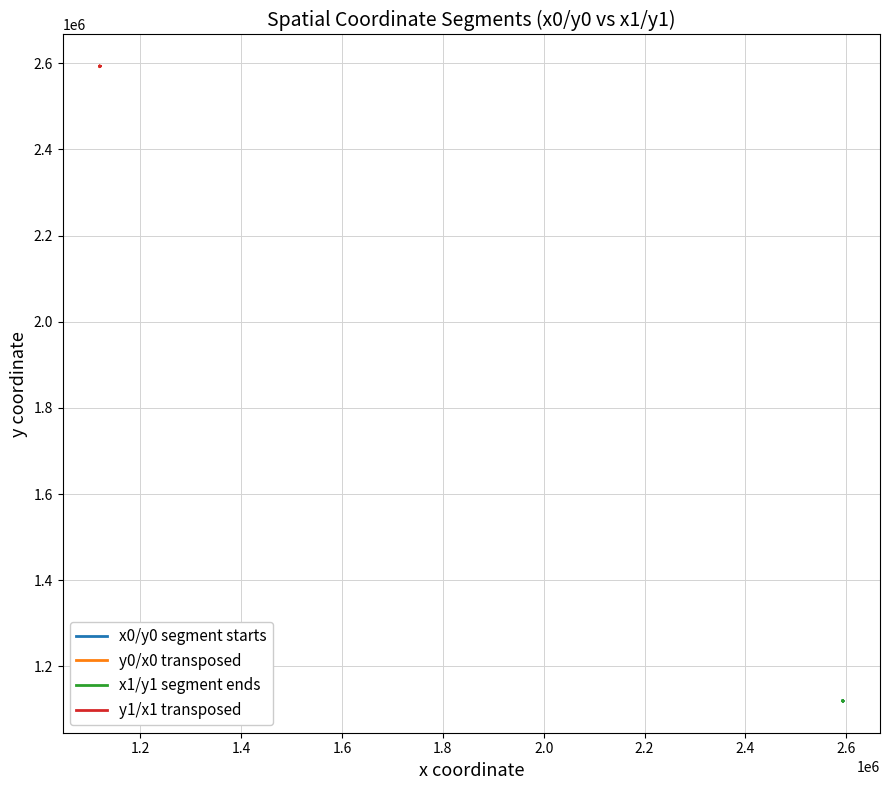

How many data points in x0/y0 segment starts are above 1119959?

16